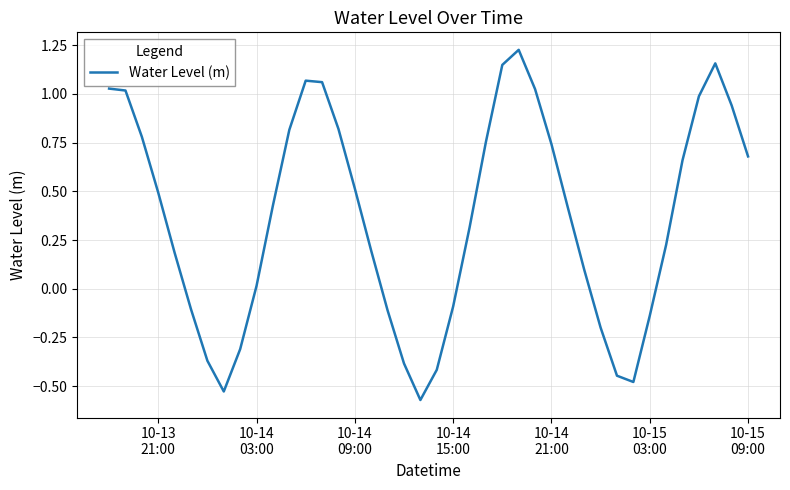

How many lines are shown in the chart?

1